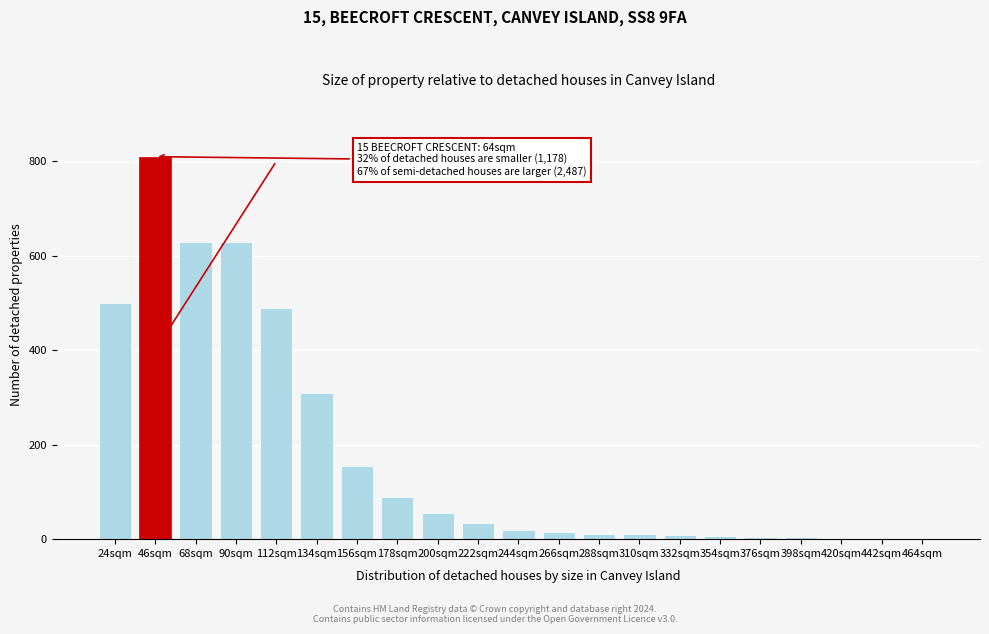

The value at 156sqm is 107. True or false?

False